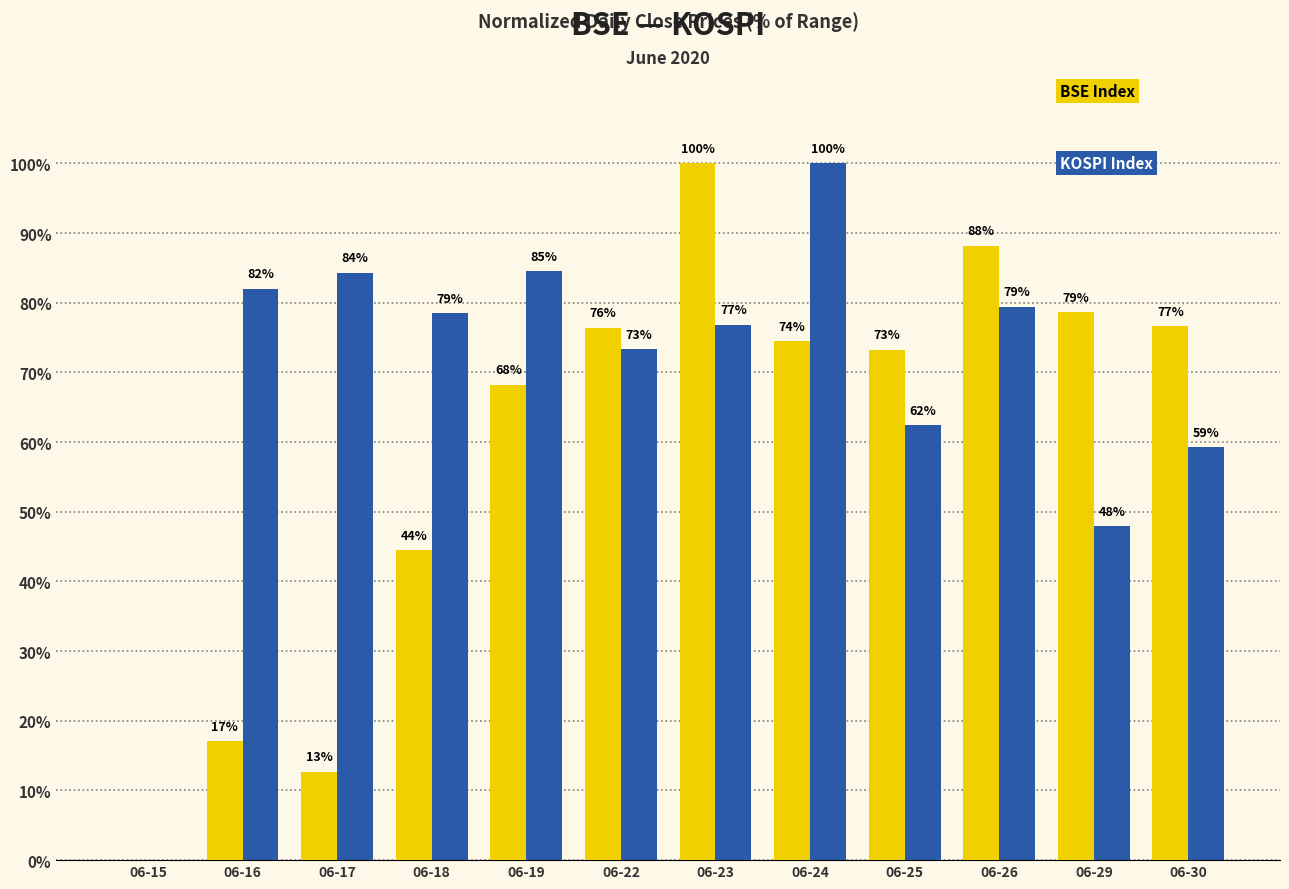

At which category is the sum across all series the highest?

06-23